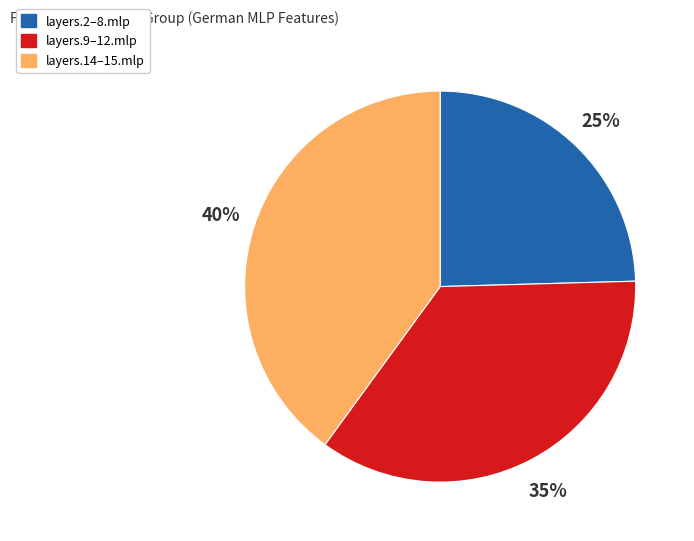

Does any single category account for the majority?

No